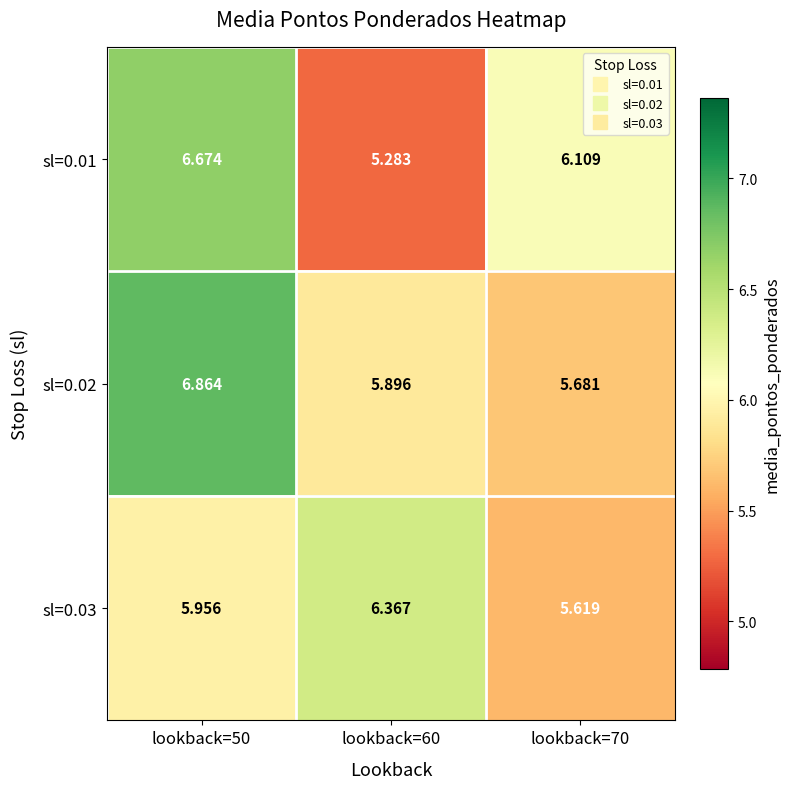

Which series has the largest total across all categories?

sl=0.02